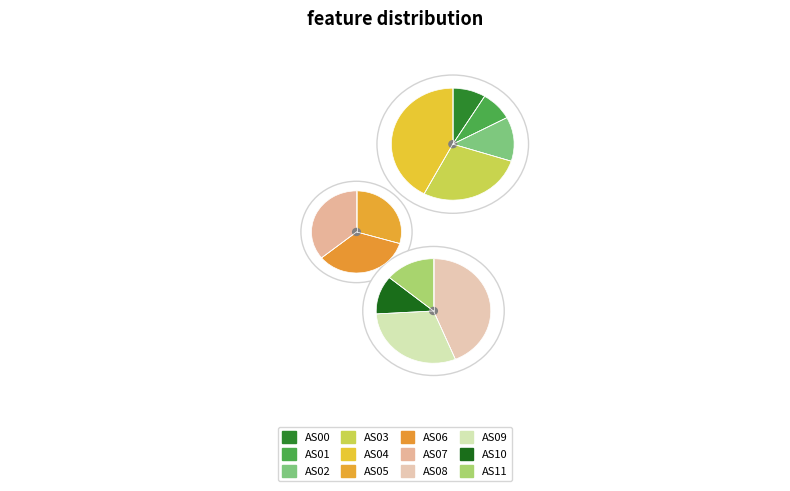

How many segments does this pie chart have?

12